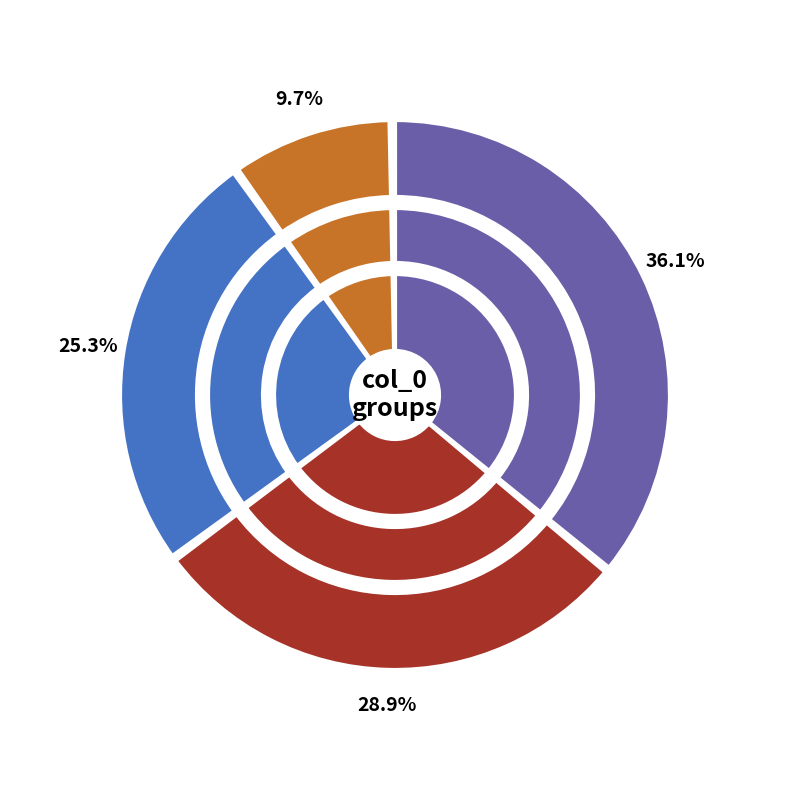

Which has a higher value, 10 or 11?

10